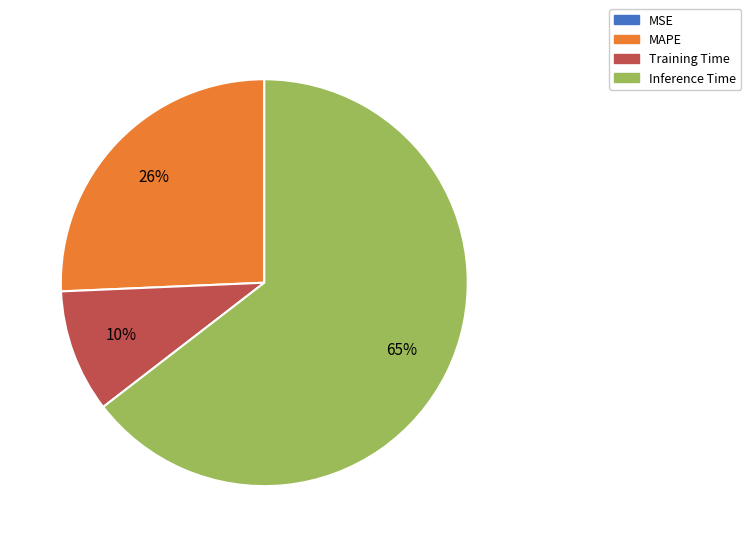

Which slice represents more than half of the pie?

Inference Time